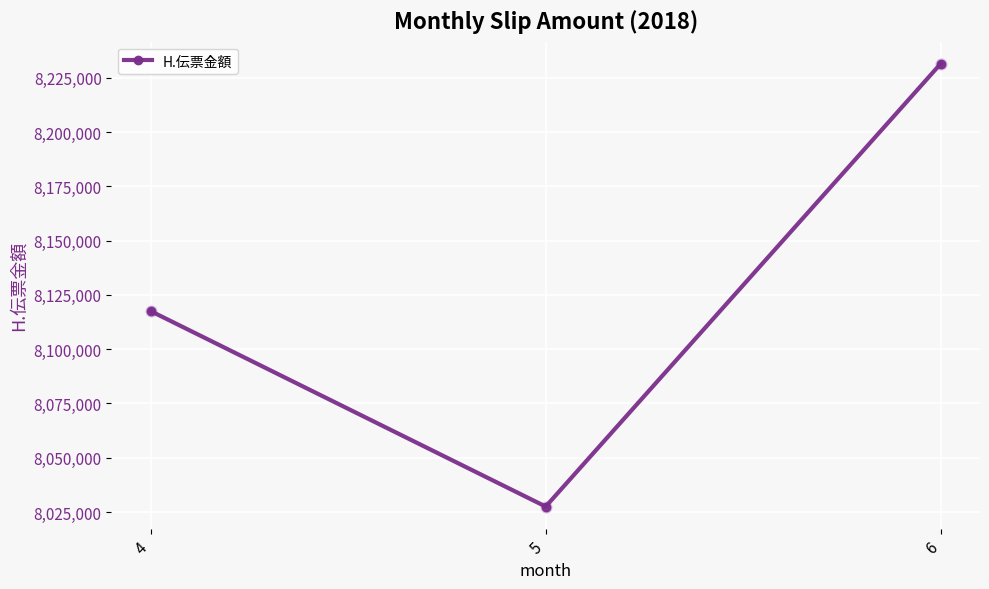

What is the ratio of the value at 5 to the value at 6?

1.0